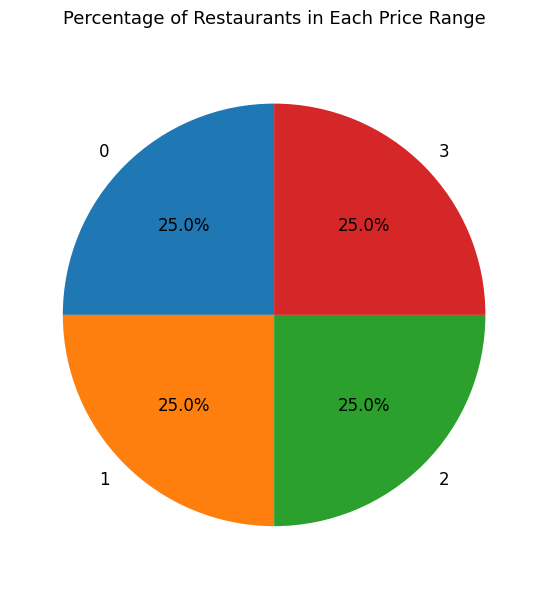

Is there any slice that represents more than half of the pie?

No